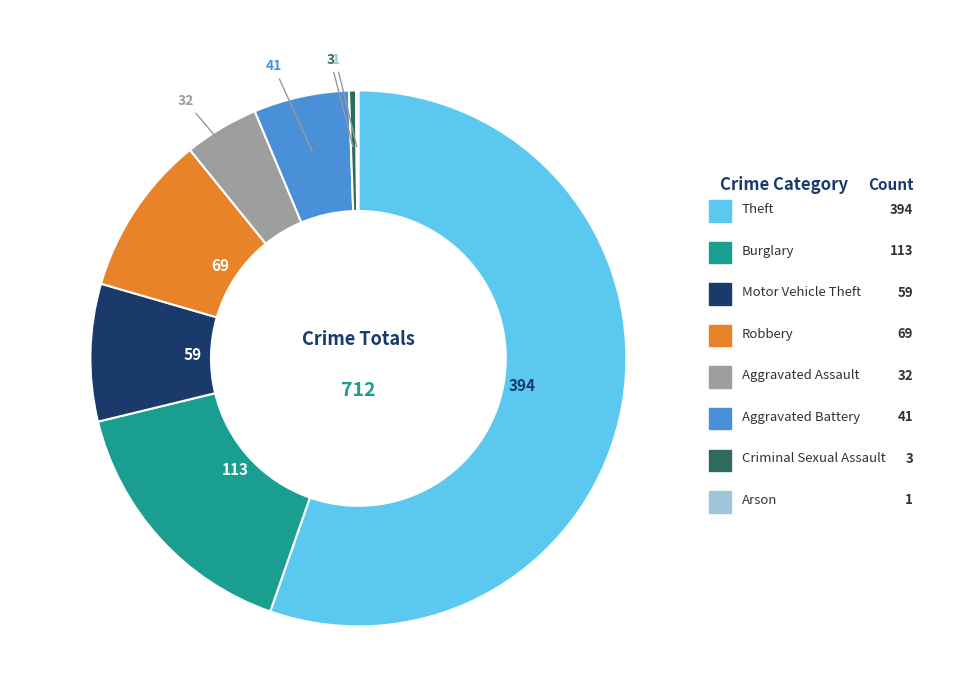

Does any single category account for the majority?

Yes